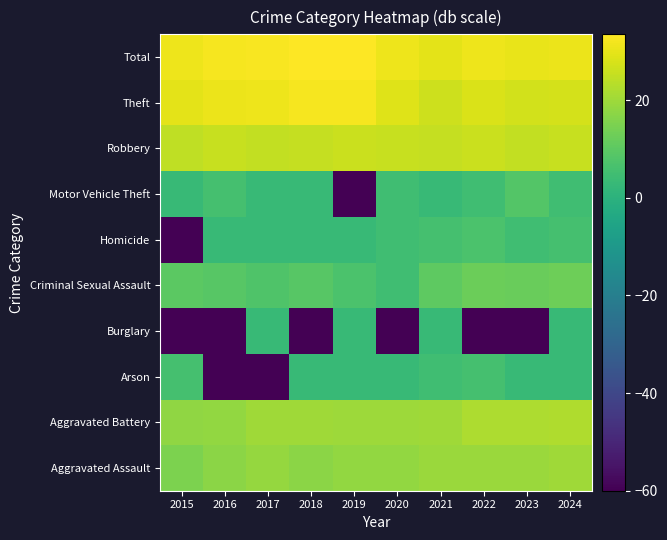

Which label corresponds to the largest value in the chart?

2019